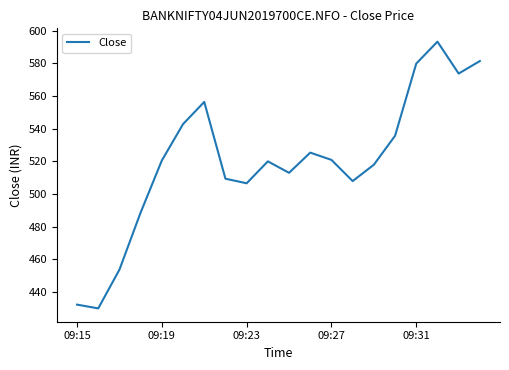

What is the maximum value shown in the chart?

593.2